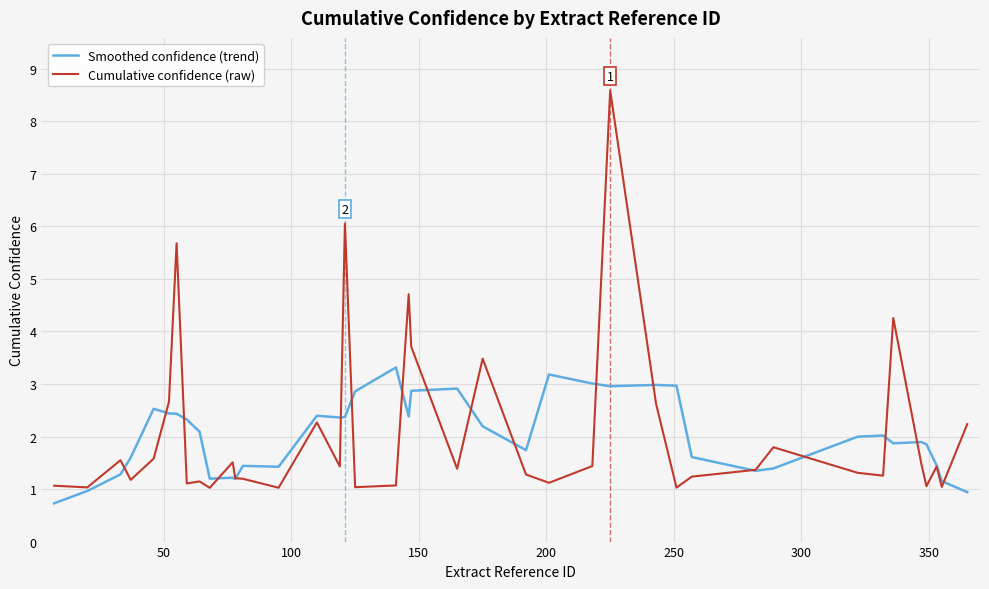

Which series has the widest spread of values?

Cumulative confidence (raw)